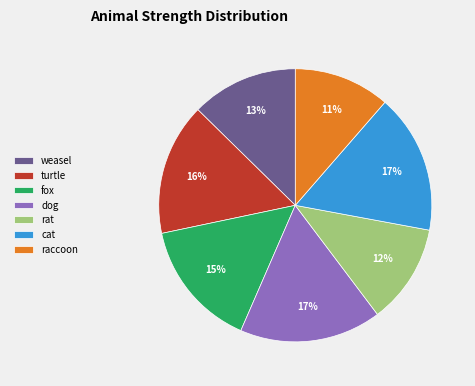

Do cat and fox together represent more than half of the pie?

No